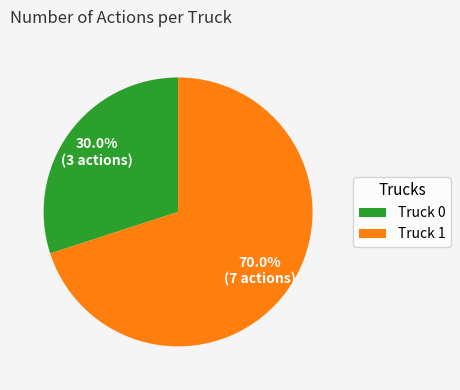

Is there a majority slice in this chart?

Yes